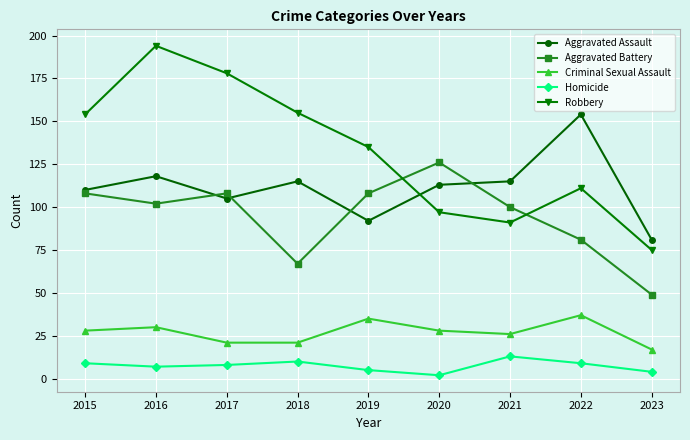

At 2021, list the series in order from largest to smallest.

Aggravated Assault, Aggravated Battery, Robbery, Criminal Sexual Assault, Homicide